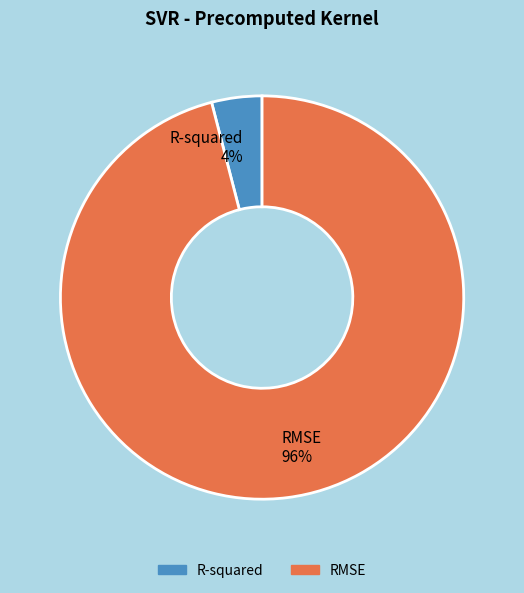

Which slice is the largest?

RMSE